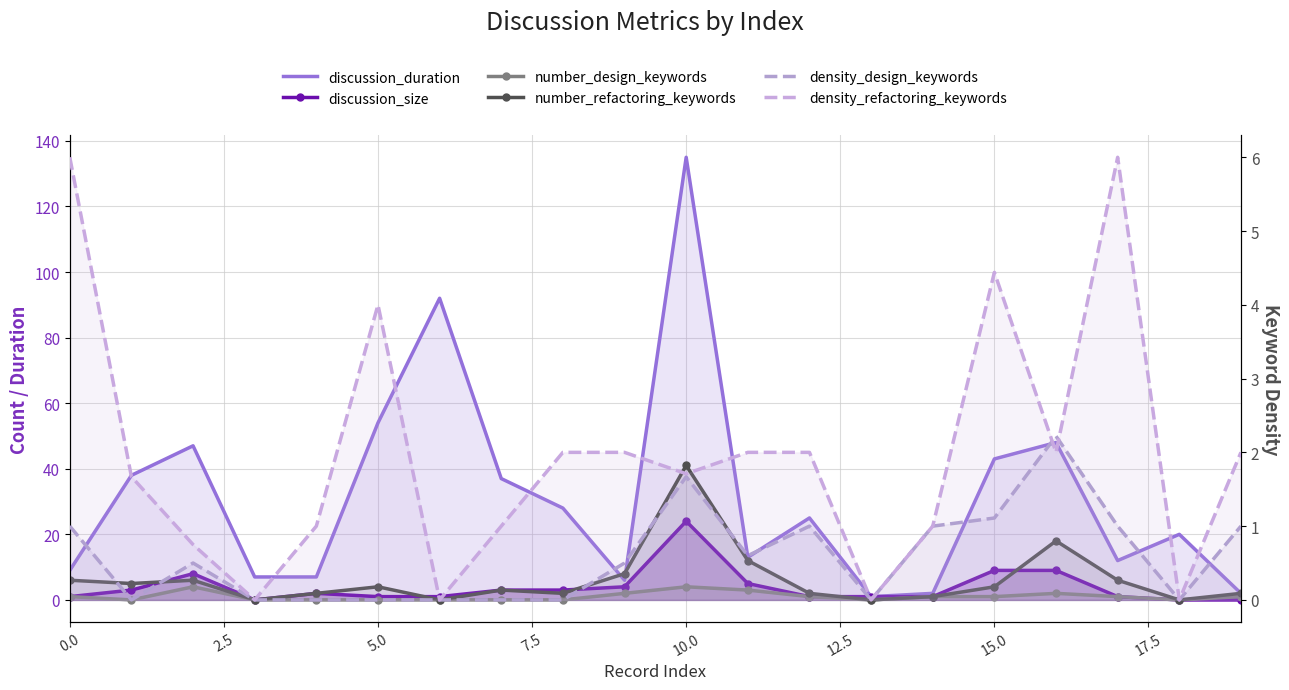

True or false: discussion_duration and density_refactoring_keywords intersect in this chart.

False